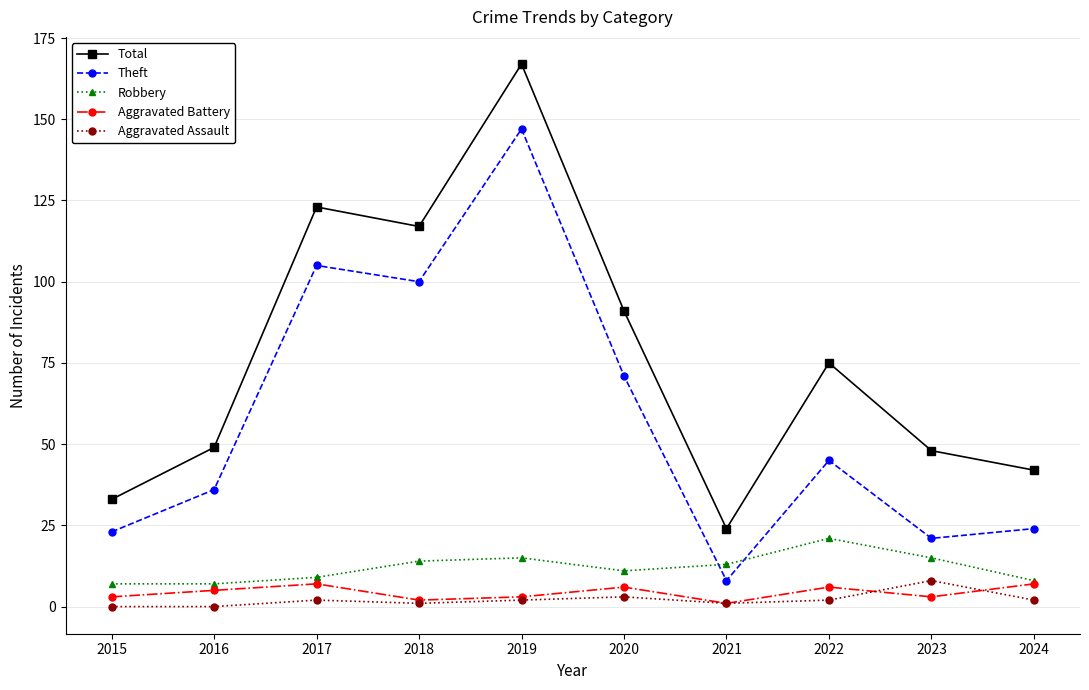

At which label is Total closest to 95?

2020